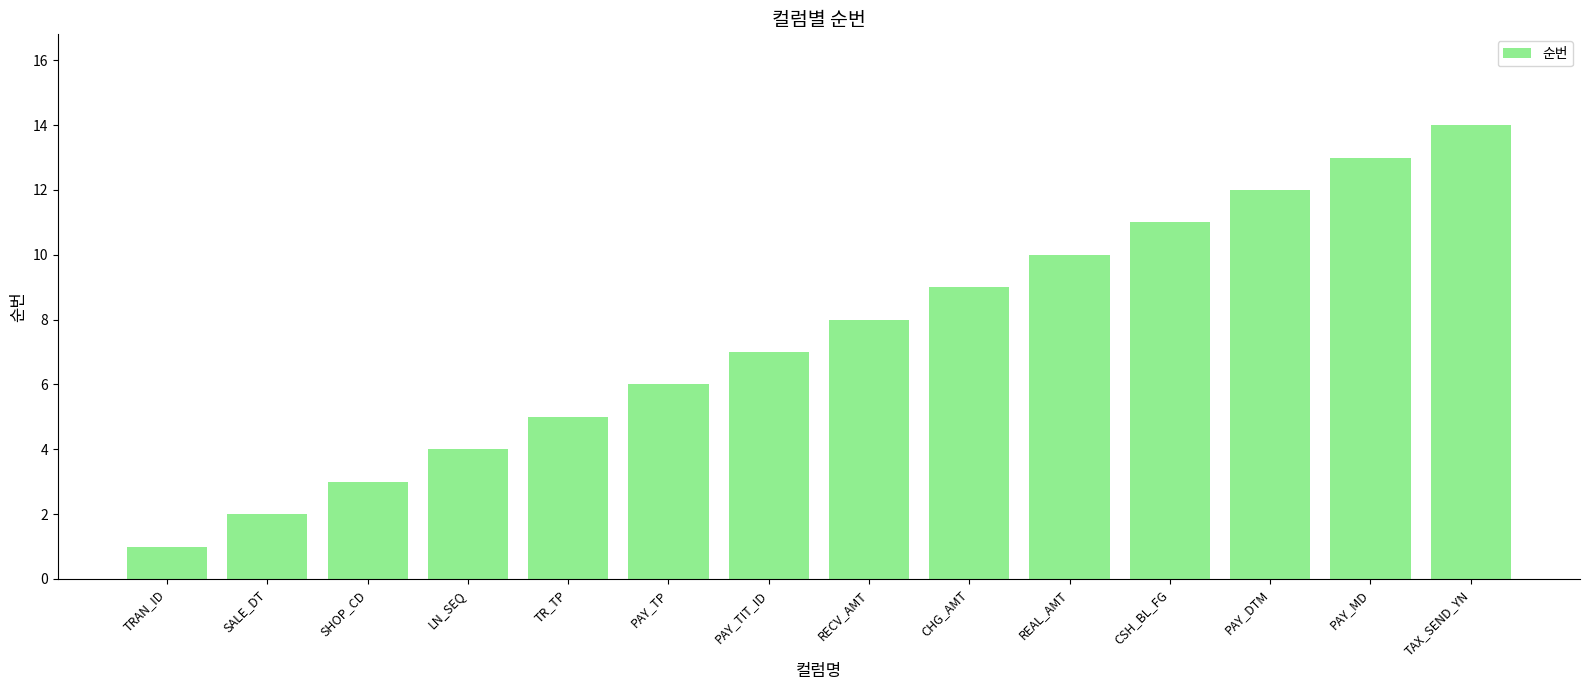

Reading right to left, extract all data points from this chart.

14	13	12	11	10	9	8	7	6	5	4	3	2	1